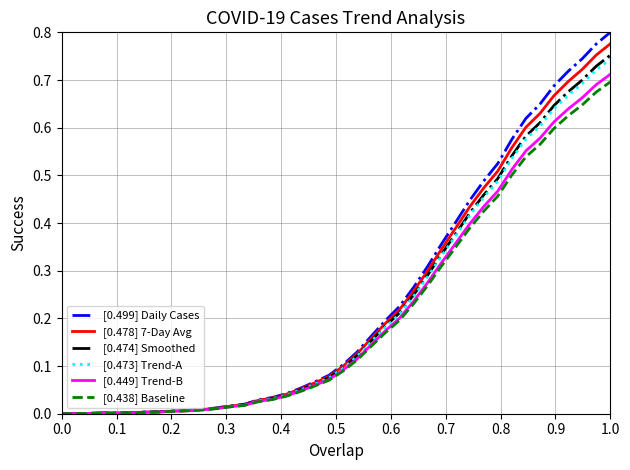

What is the difference between the second highest and second lowest values in the [0.478] 7-Day Avg series?

0.8